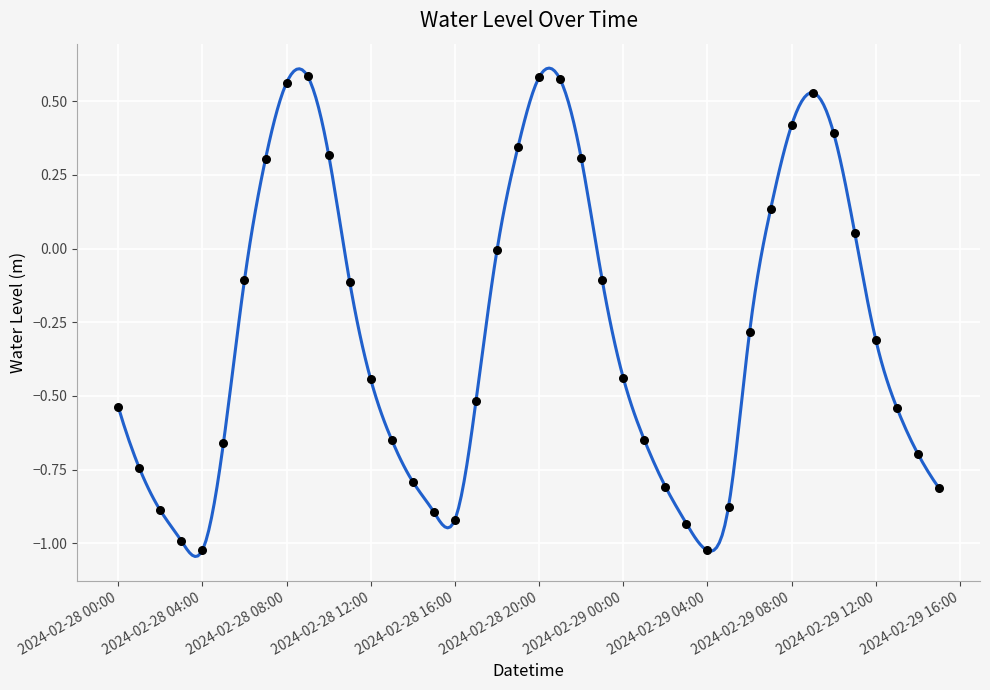

What is the change in value from 2024-02-28 06:00 to 2024-02-29 01:00?

-0.5